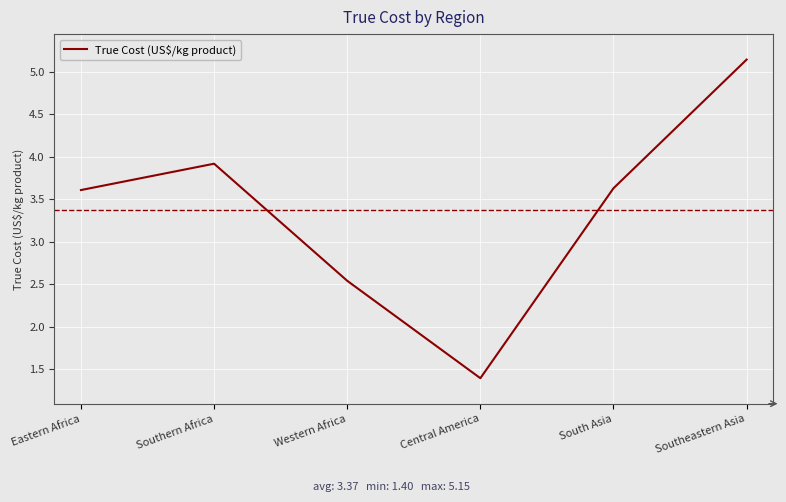

Is this an area chart (filled region under the line)?

No